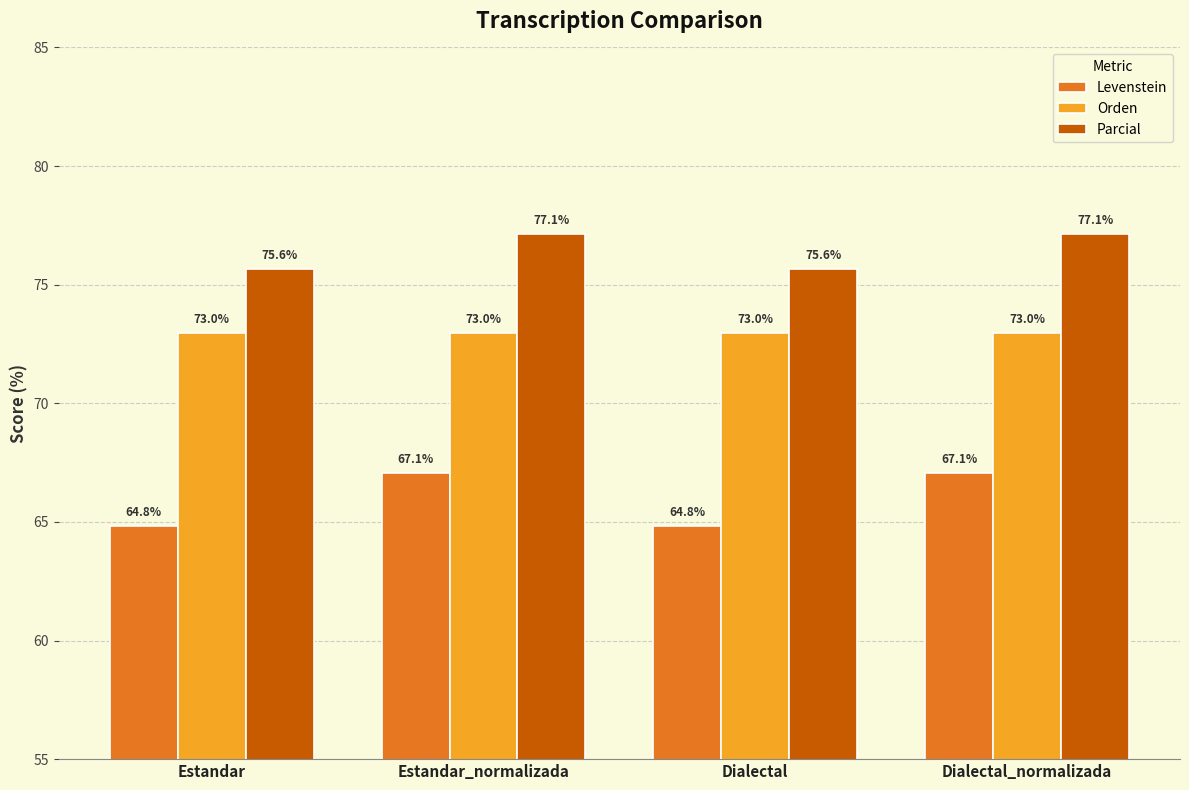

What is the difference between the Levenstein values at Estandar and Dialectal_normalizada?

2.2